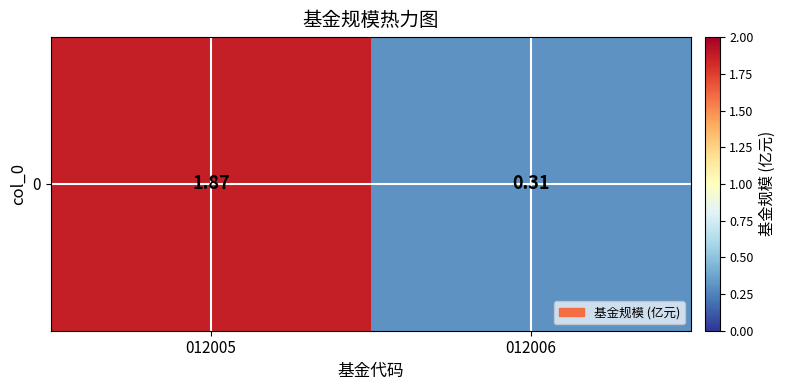

Where is the data nearest to the value 1?

012006